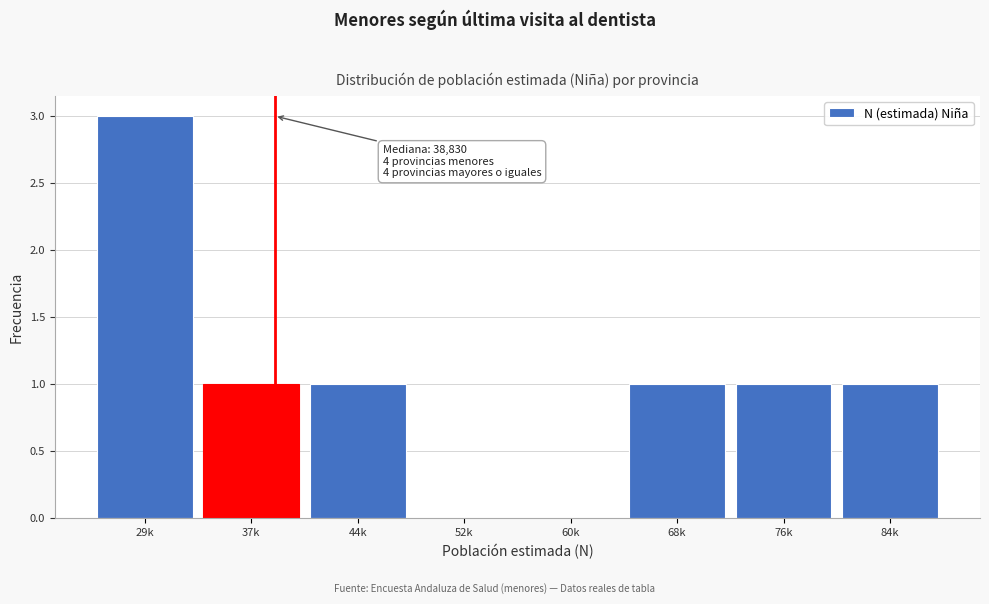

Reading left to right, list all the values displayed in this chart.

29k=3	37k=1	44k=1	52k=0	60k=0	68k=1	76k=1	84k=1